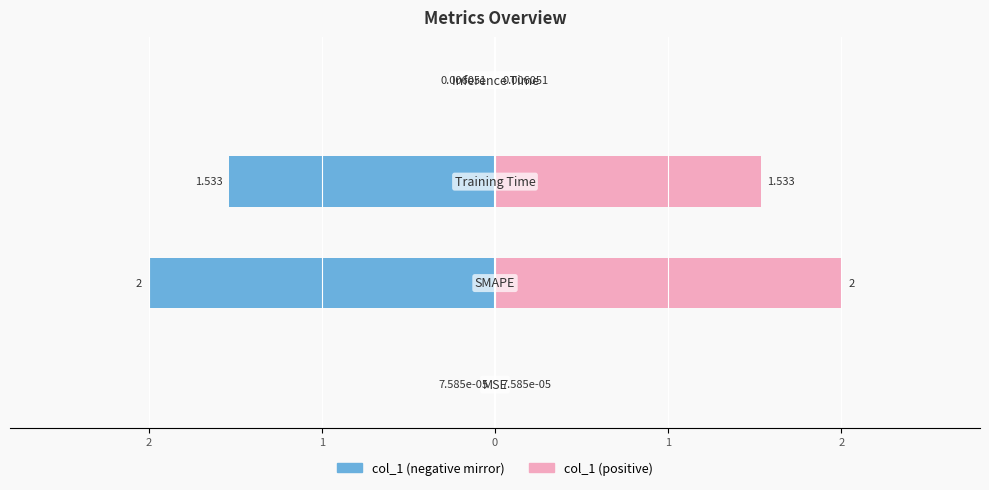

Reading left to right, what are all the values shown in this chart?

col_1 (left): 2=-0.0	1=-2.0	0=-1.5	1=-0.0
col_1 (right): 2=0.0	1=2.0	0=1.5	1=0.0